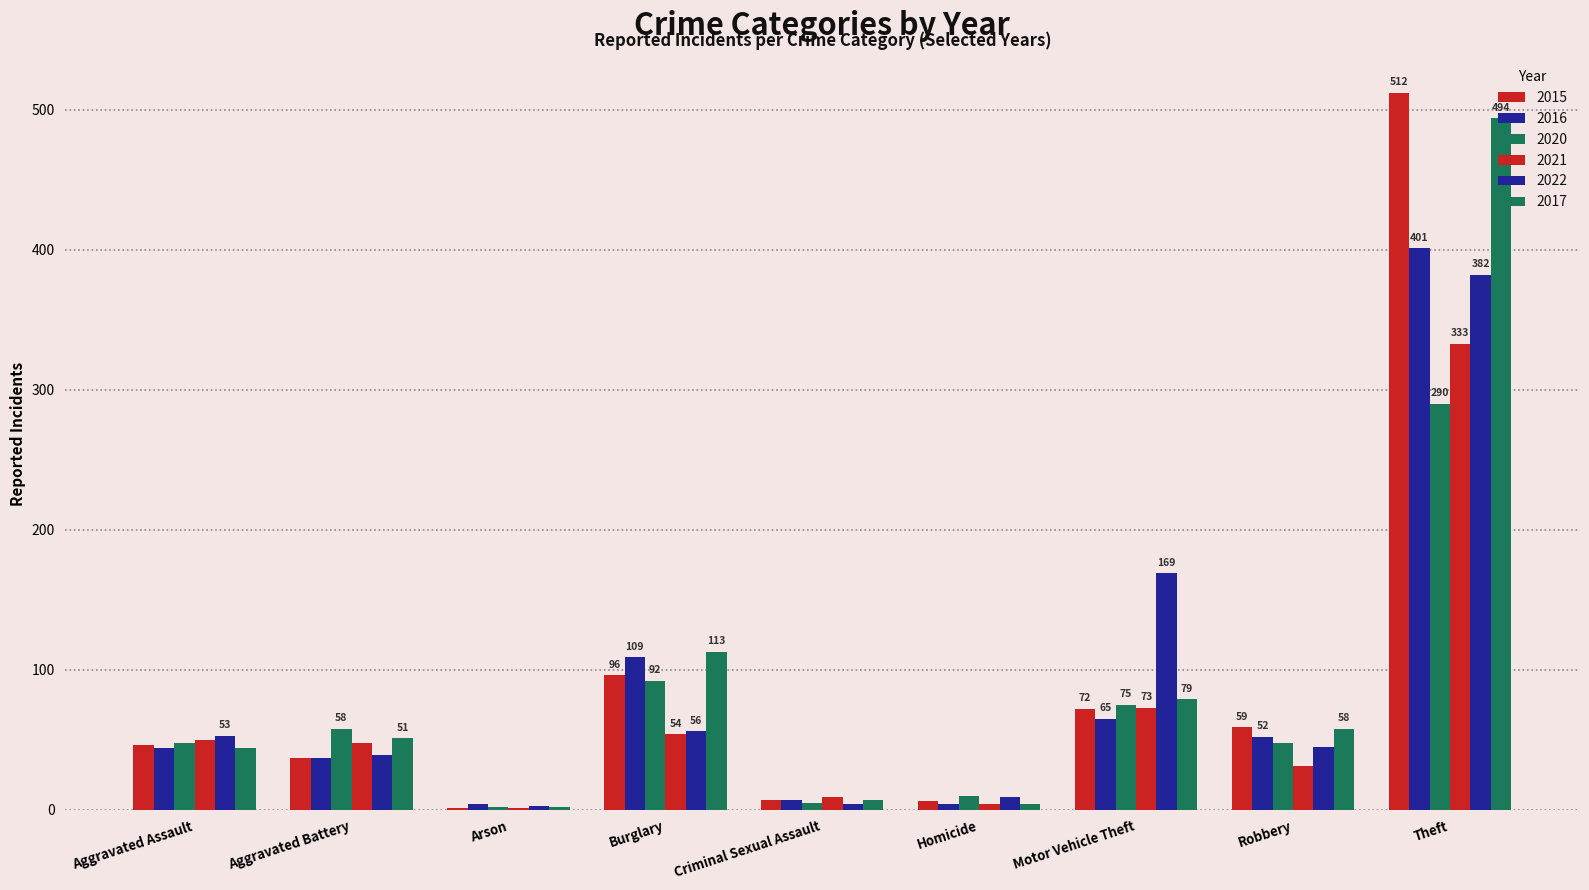

How many categories are shown in the chart?

9